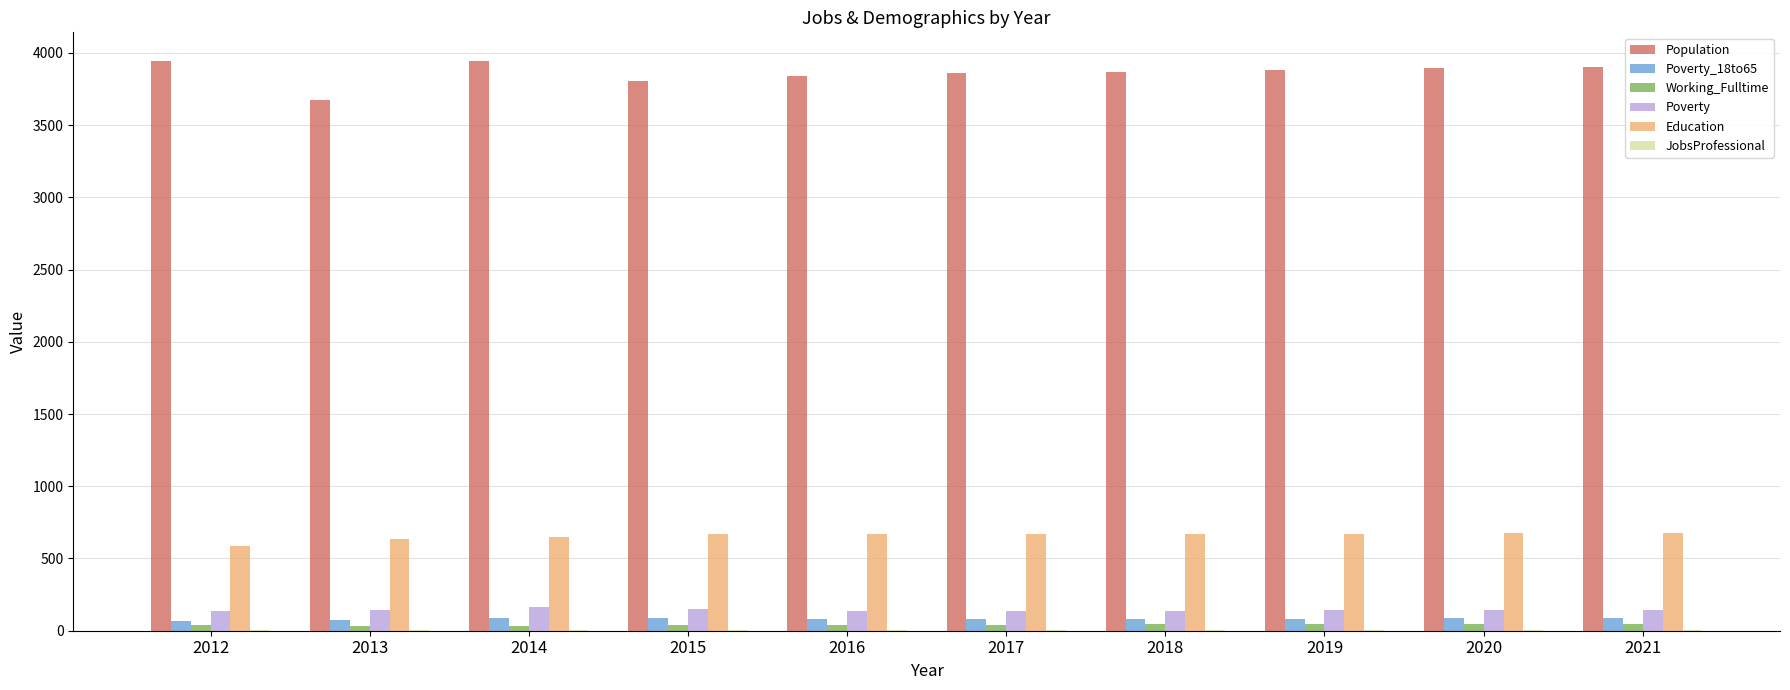

Which series has the largest total across all categories?

Population